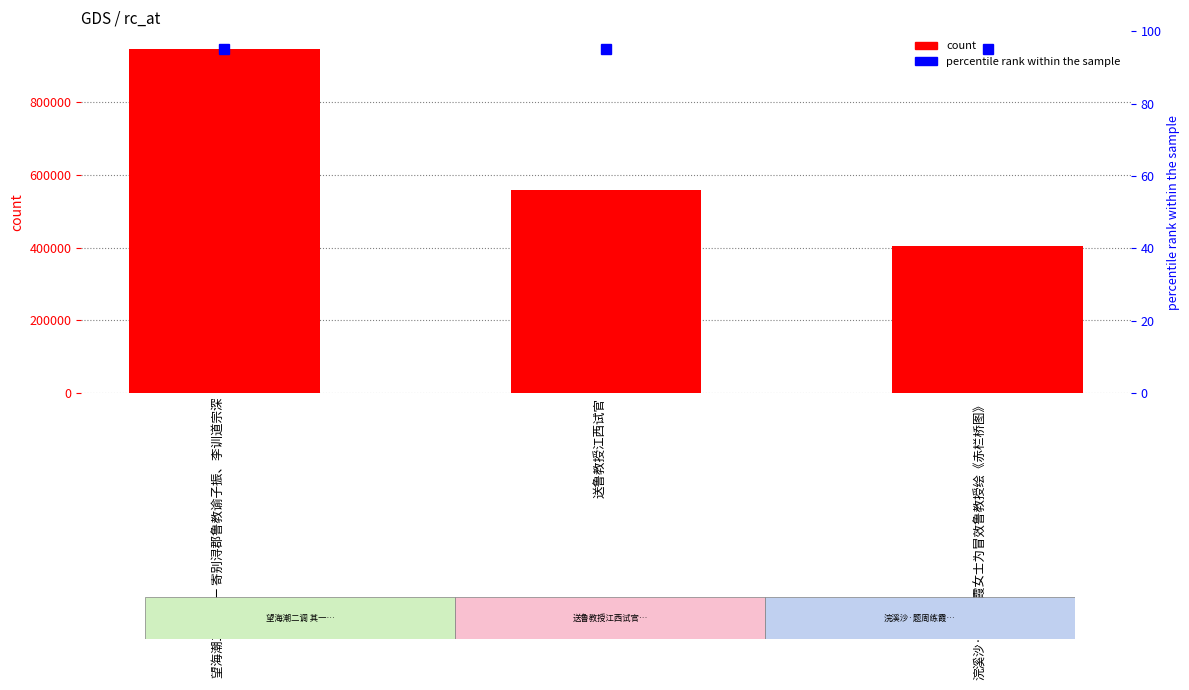

Approximately how many times larger is the value at 望海潮二调 其一 寄别浔郡鲁教谕子振、李训道宗深 compared to 送鲁教授江西试官?

1.7